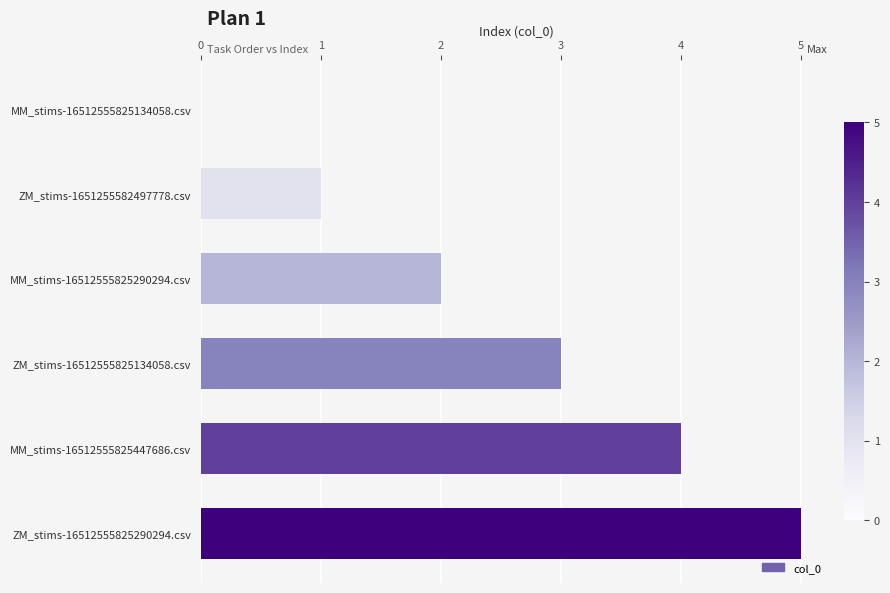

What is the sum of all values?

15